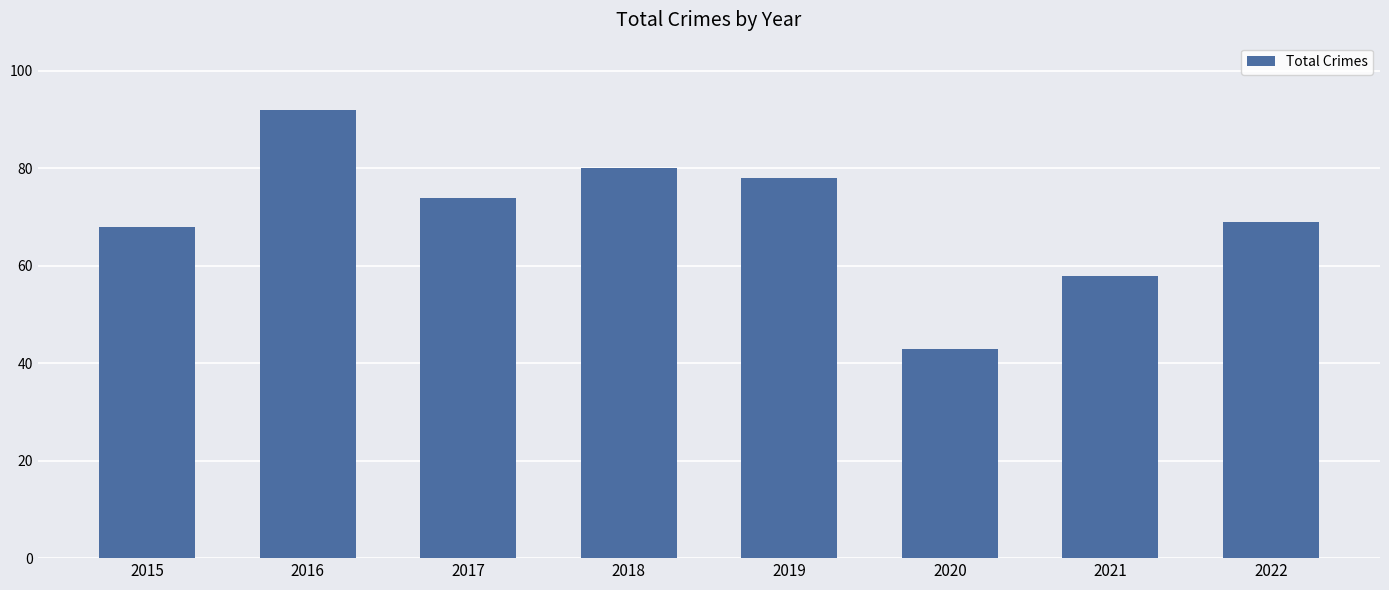

What is the difference between the second highest and second lowest values?

22